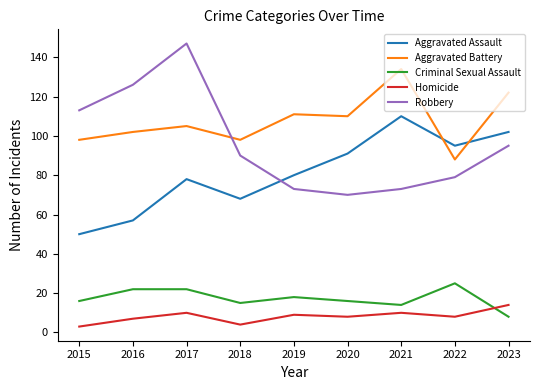

What is the difference between the maximum and minimum values in the Aggravated Battery series?

46